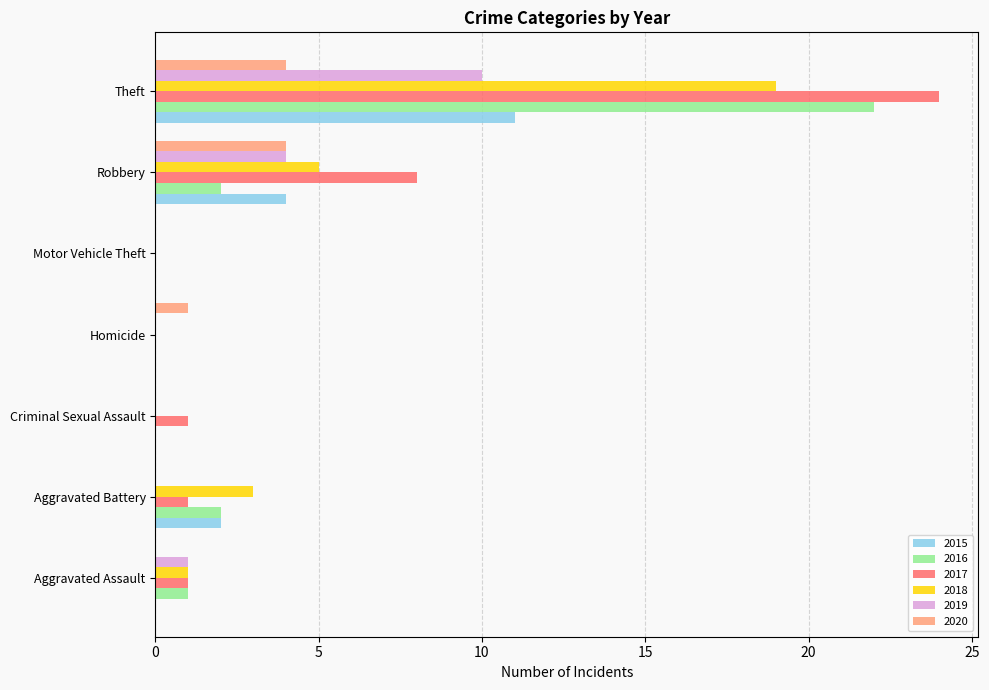

The value of 2019 at Aggravated Assault is 1. True or false?

True